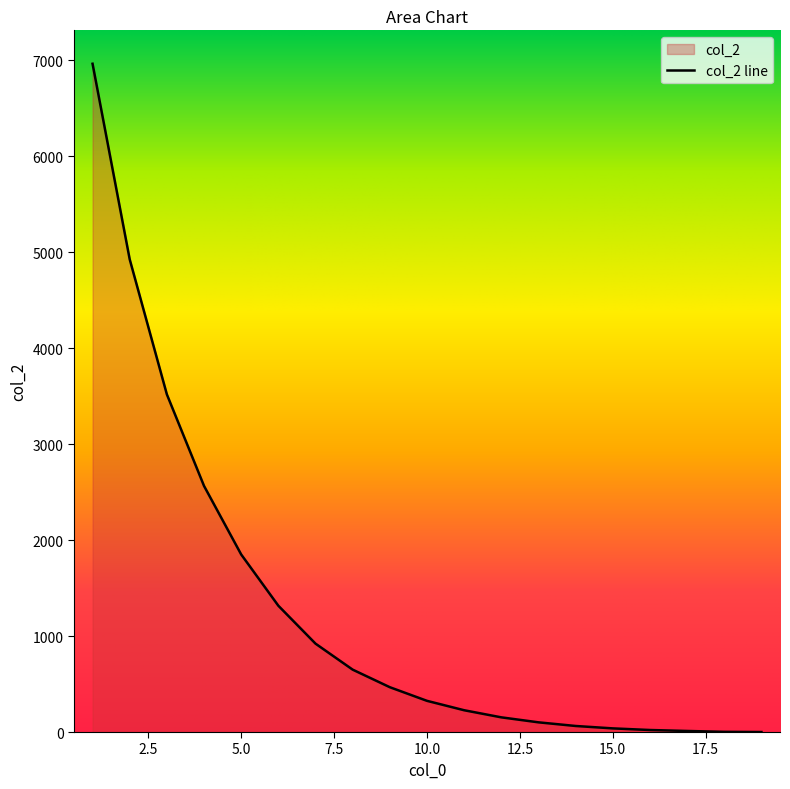

What value does the data have at 15.0?

38